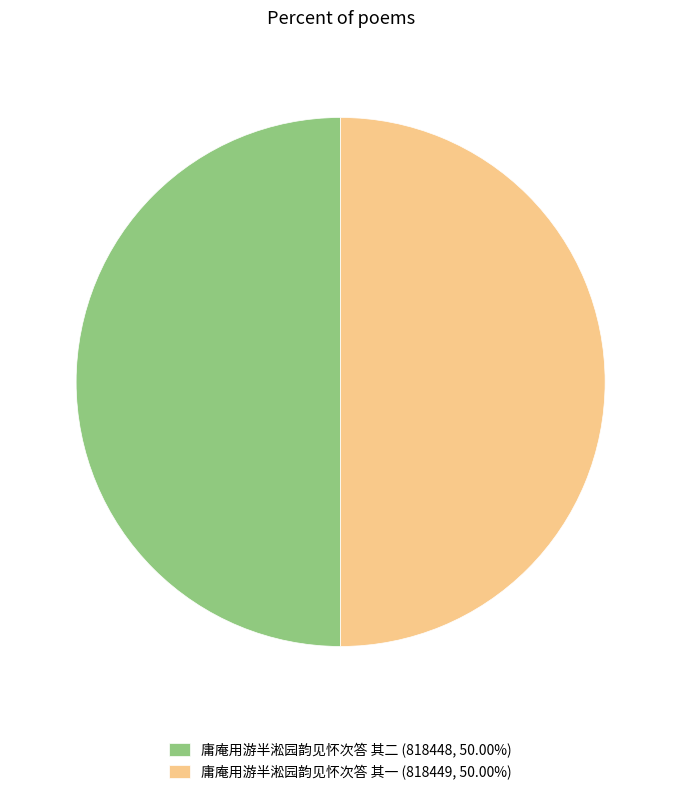

What is the ratio of the value at 庸庵用游半淞园韵见怀次答 其二 (818448, 50.00%) to the value at 庸庵用游半淞园韵见怀次答 其一 (818449, 50.00%)?

1.0